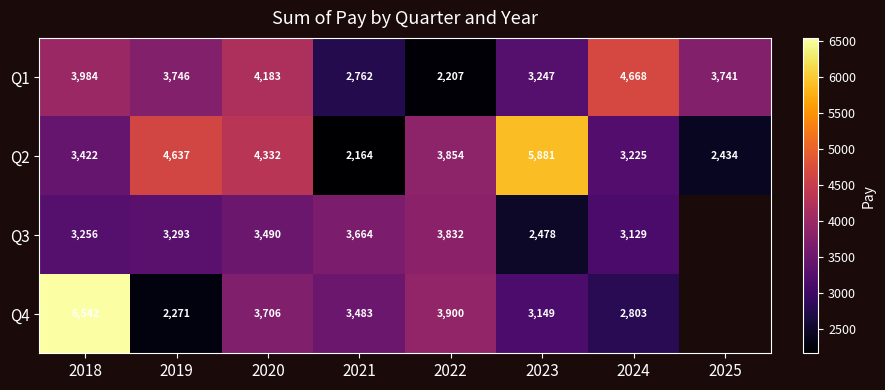

Which series changed the most between 2022 and 2023?

Q2